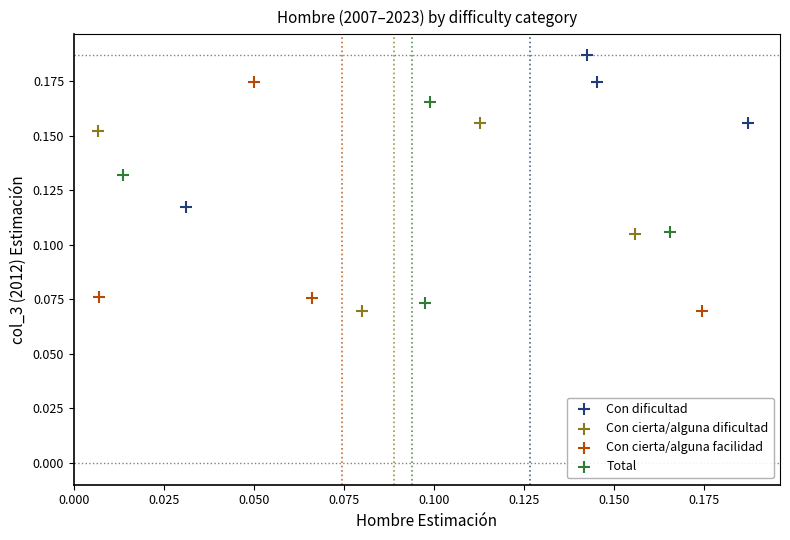

Which series has the widest spread of Y values?

Con cierta/alguna facilidad